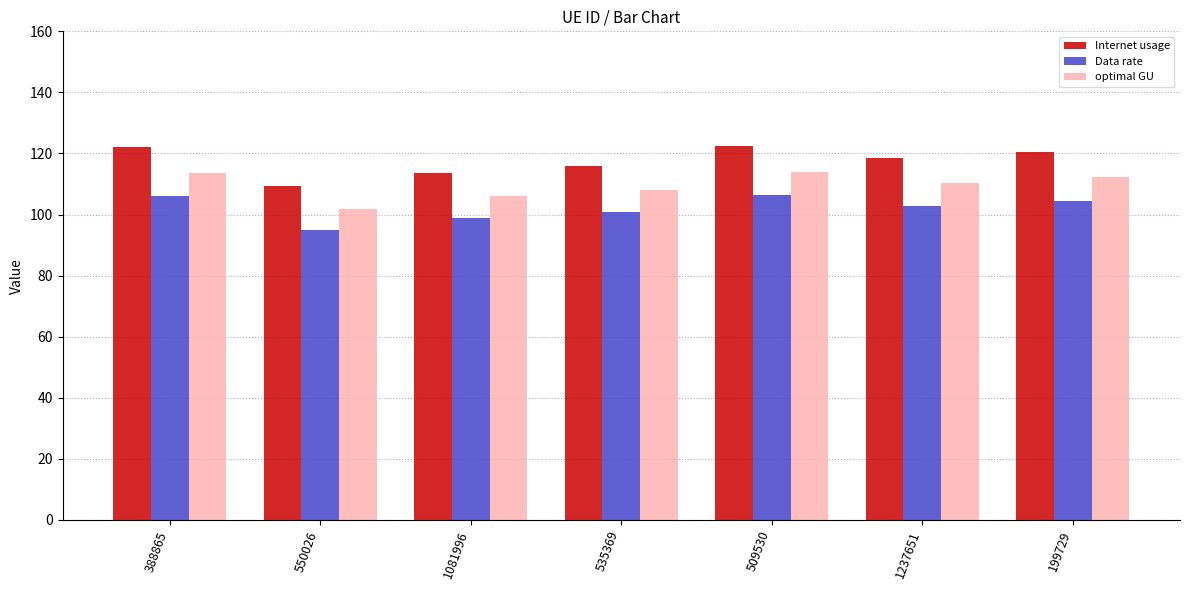

Which series has the largest total across all categories?

Internet usage